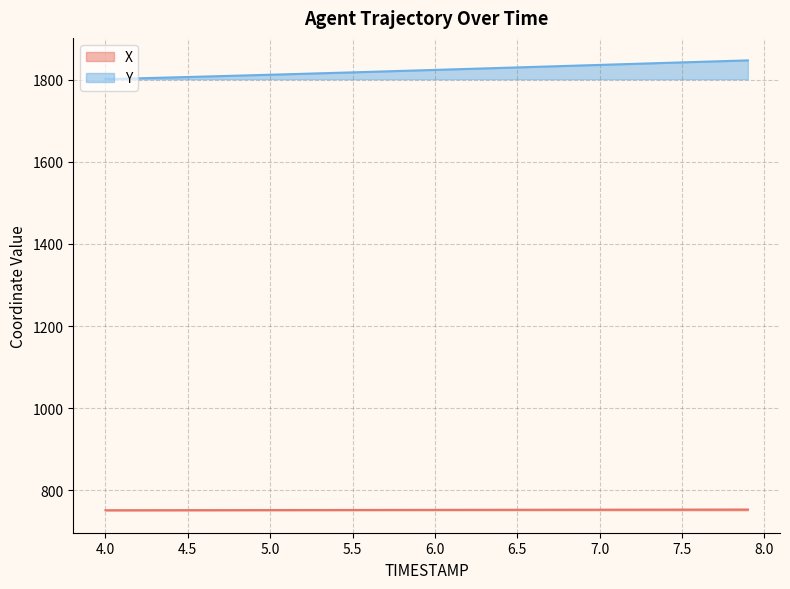

Which category has the lowest value in the Y series?

4.0